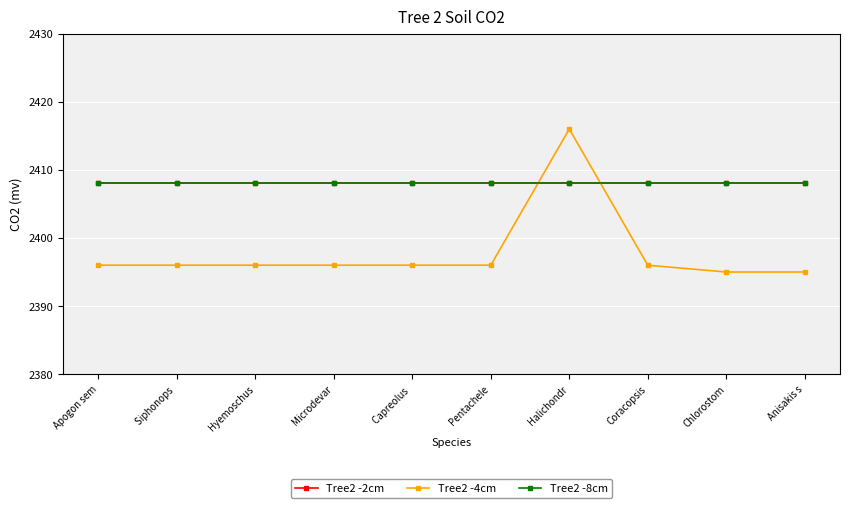

How many lines are shown in the chart?

3